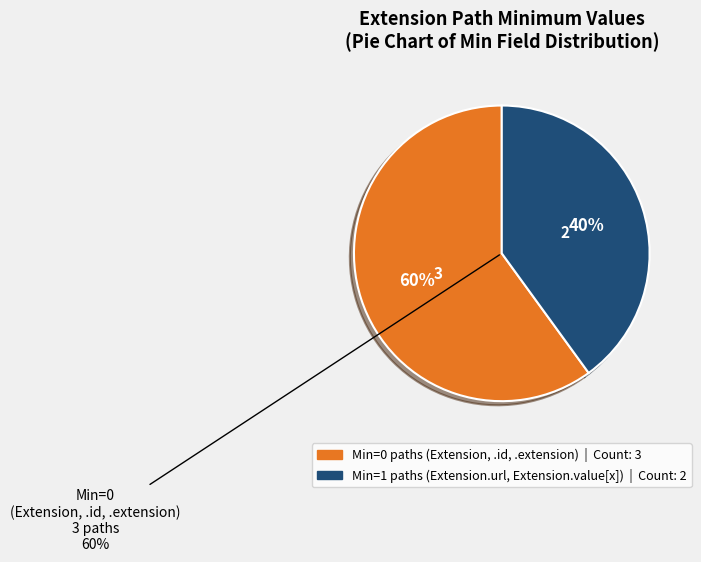

Is there any slice that represents more than half of the pie?

No